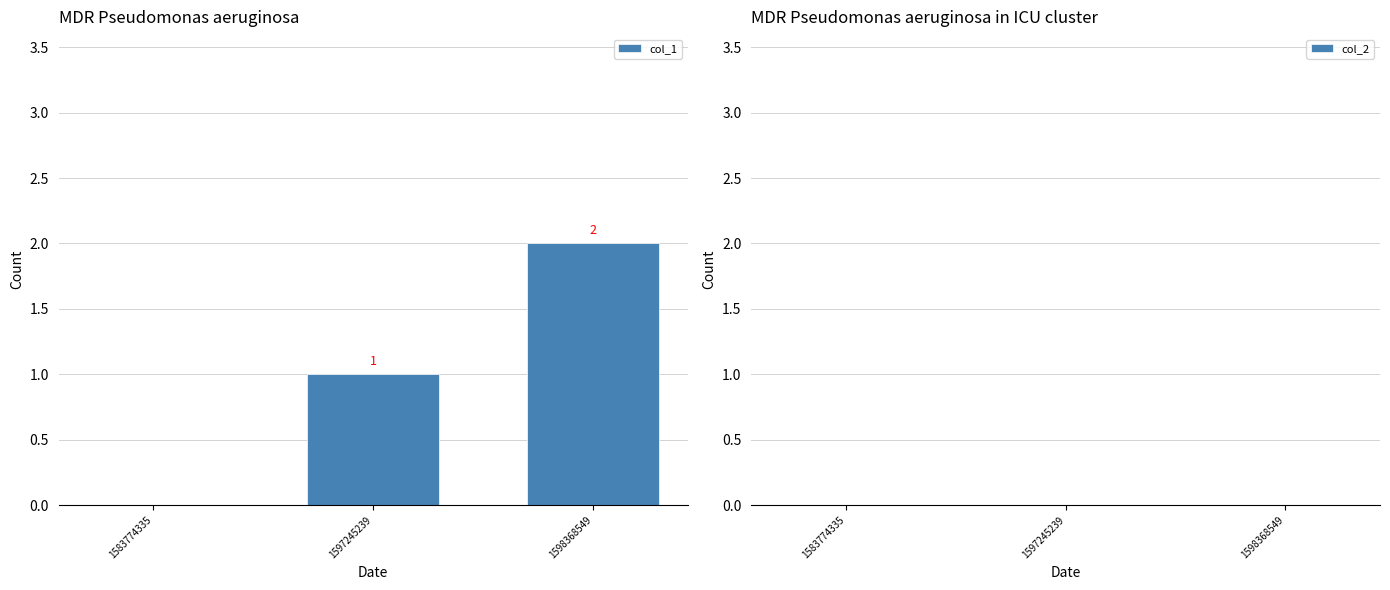

Are the bars horizontal?

No